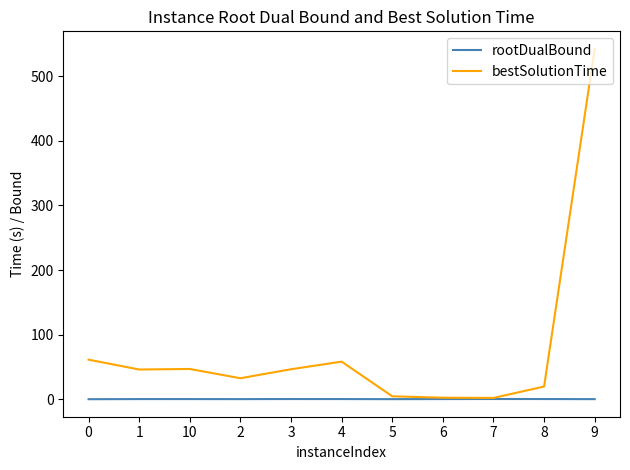

How many rootDualBound values are between 0 and 1?

11